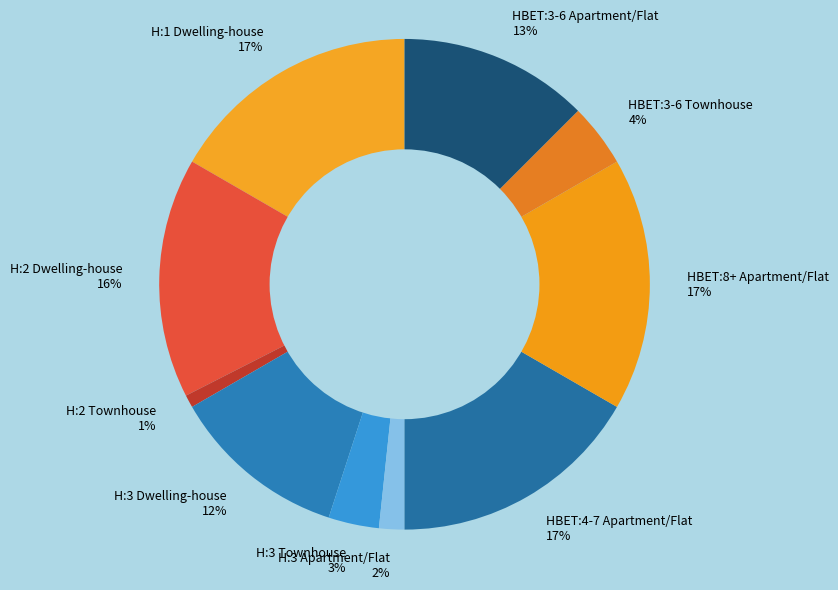

How many segments does this pie chart have?

10